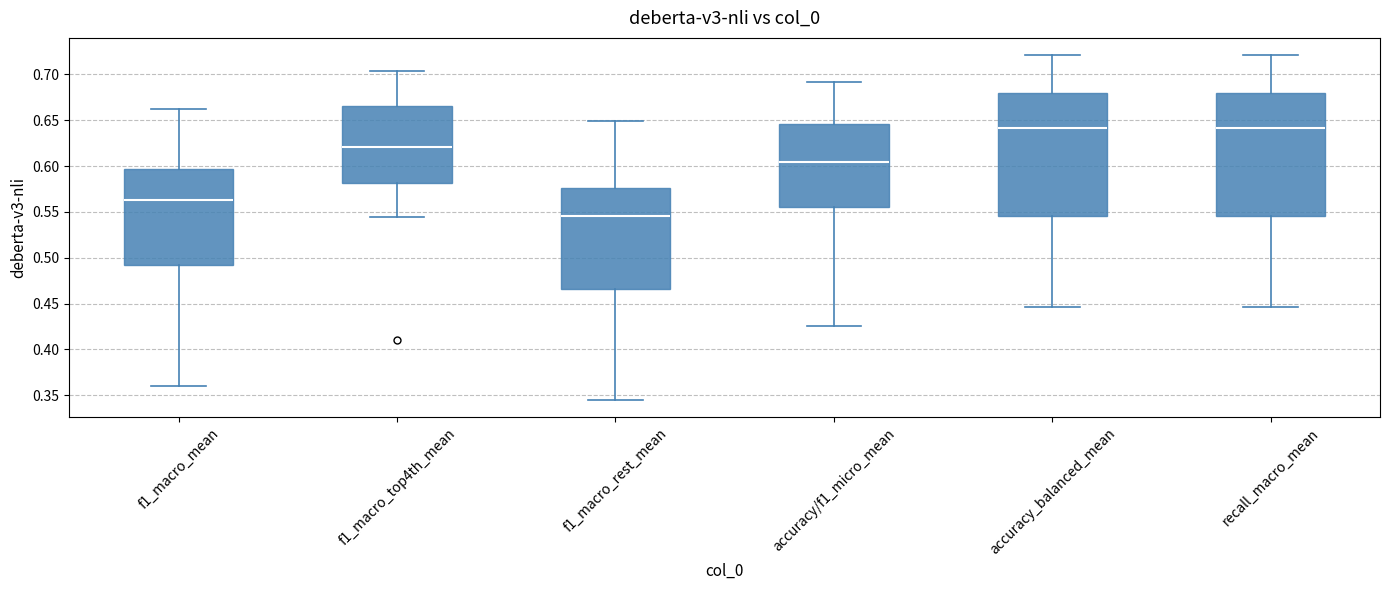

Reading left to right, read every box against the y-axis: the position of its median line, the range the box covers, and the ends of its whiskers. The values are not printed on the chart, so give them approximately, as read against the axis.

f1_macro_mean: median 0.565, box 0.490 to 0.595, whiskers 0.360 to 0.660
f1_macro_top4th_mean: median 0.620, box 0.580 to 0.665, whiskers 0.545 to 0.705
f1_macro_rest_mean: median 0.545, box 0.465 to 0.575, whiskers 0.345 to 0.650
accuracy/f1_micro_mean: median 0.605, box 0.555 to 0.645, whiskers 0.425 to 0.690
accuracy_balanced_mean: median 0.640, box 0.545 to 0.680, whiskers 0.445 to 0.720
recall_macro_mean: median 0.640, box 0.545 to 0.680, whiskers 0.445 to 0.720